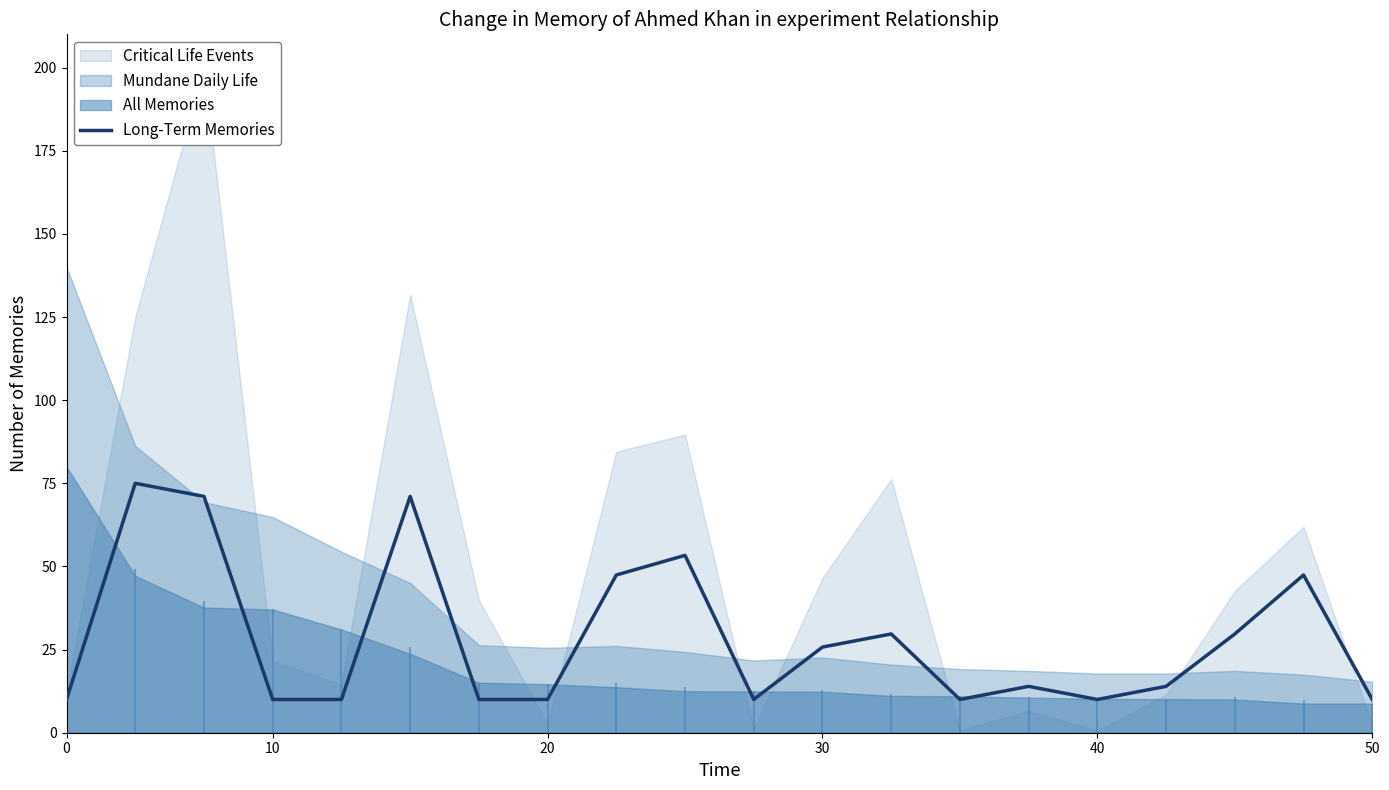

True or false: Long-Term Memories has a value of 25.8 at 30.

True